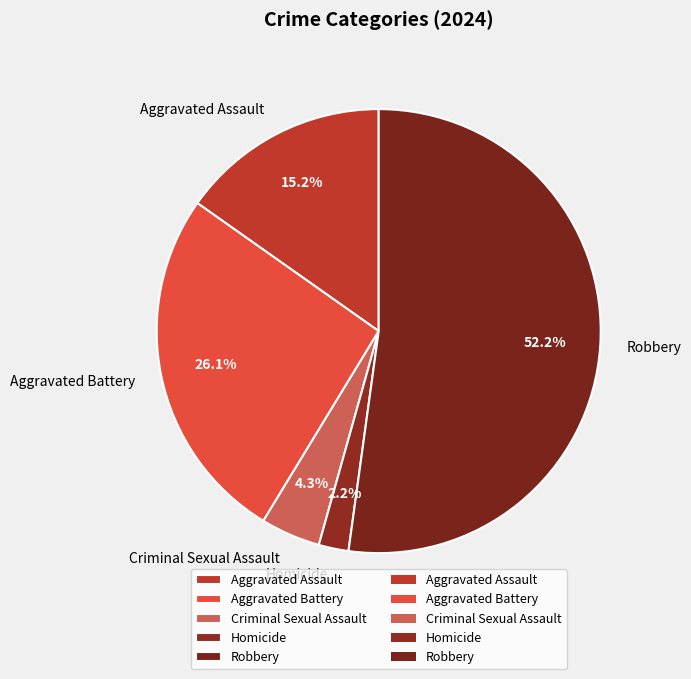

What is the smallest slice in the pie chart?

Homicide